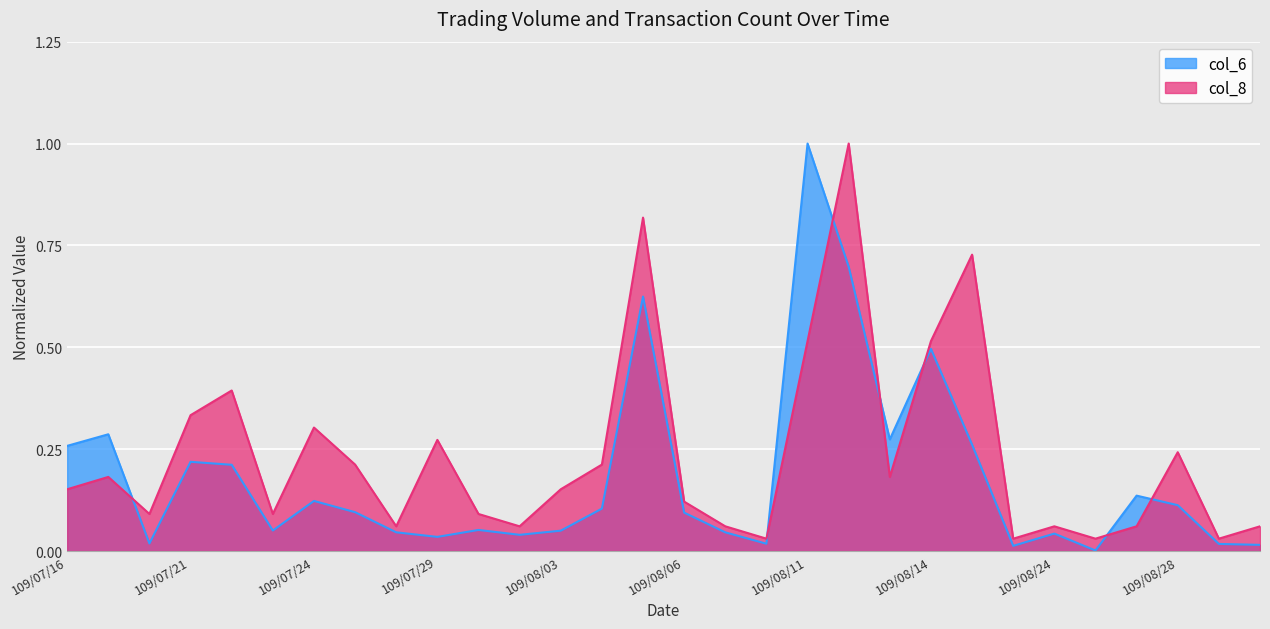

The value of col_6 at 109/07/16 is 0.3. True or false?

True